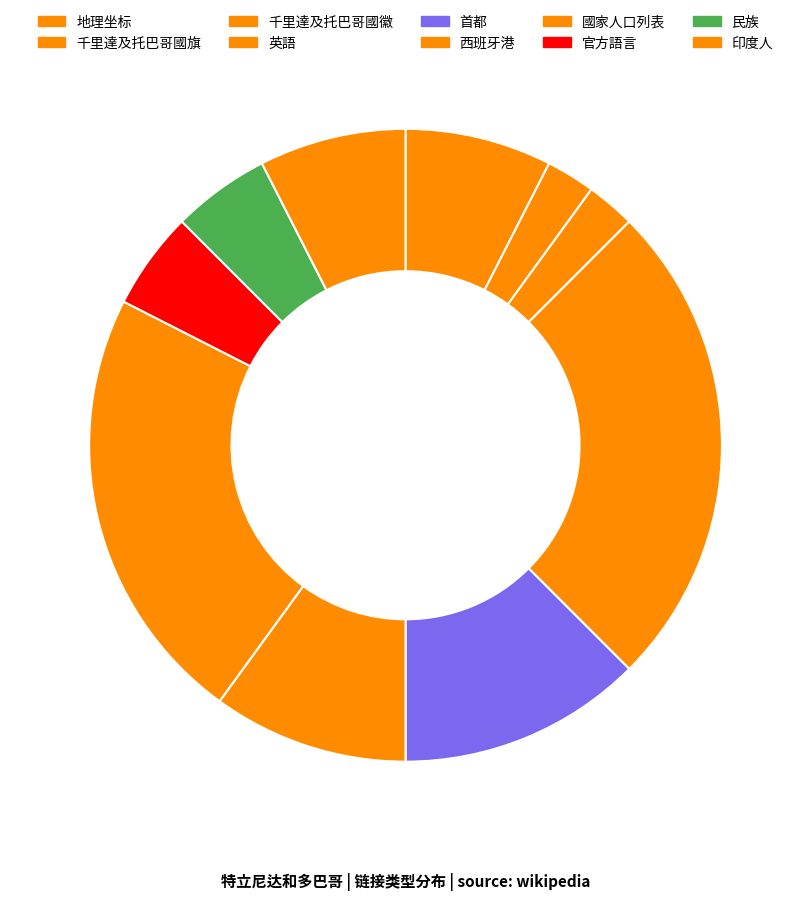

Does any single category account for the majority?

No